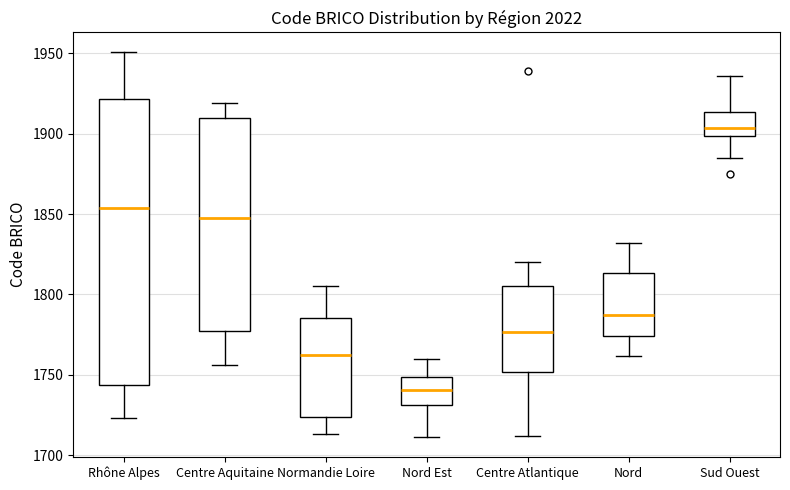

Reading left to right, read every box against the y-axis: the position of its median line, the range the box covers, and the ends of its whiskers. The values are not printed on the chart, so give them approximately, as read against the axis.

Rhône Alpes: median 1855, box 1745 to 1920, whiskers 1725 to 1950
Centre Aquitaine: median 1850, box 1775 to 1910, whiskers 1755 to 1920
Normandie Loire: median 1765, box 1725 to 1785, whiskers 1715 to 1805
Nord Est: median 1740, box 1730 to 1750, whiskers 1710 to 1760
Centre Atlantique: median 1775, box 1750 to 1805, whiskers 1710 to 1820
Nord: median 1790, box 1775 to 1815, whiskers 1760 to 1830
Sud Ouest: median 1905, box 1900 to 1915, whiskers 1885 to 1935